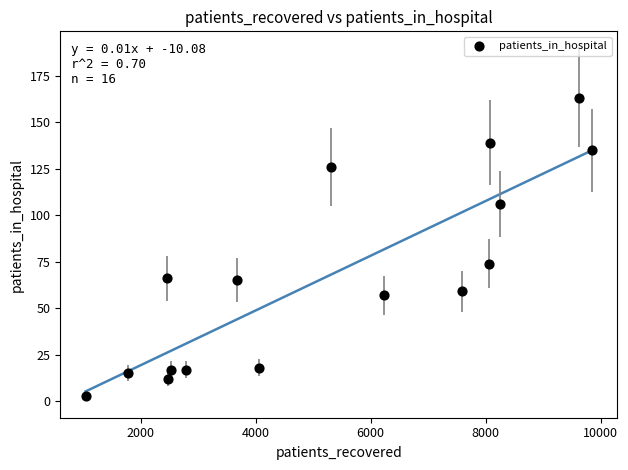

What Y value in the scatter plot is closest to 83?

74